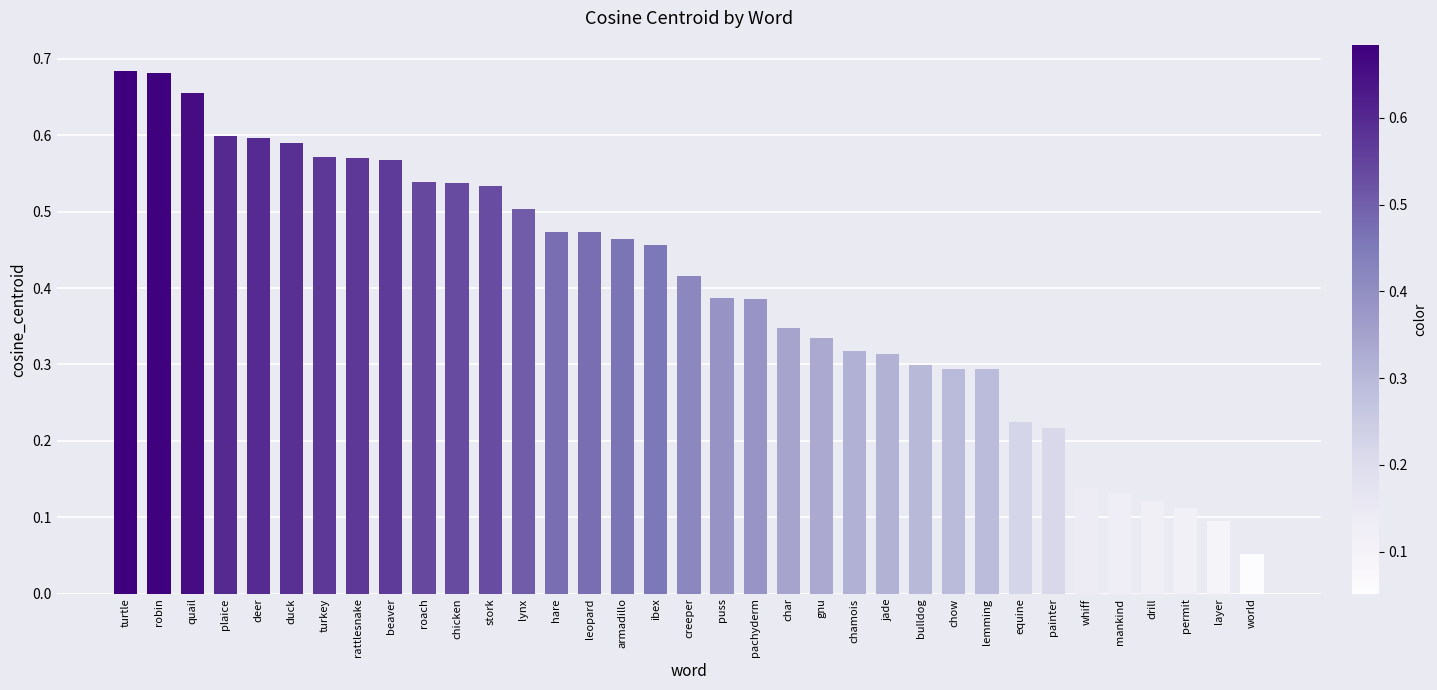

Does the chart contain any negative values?

No